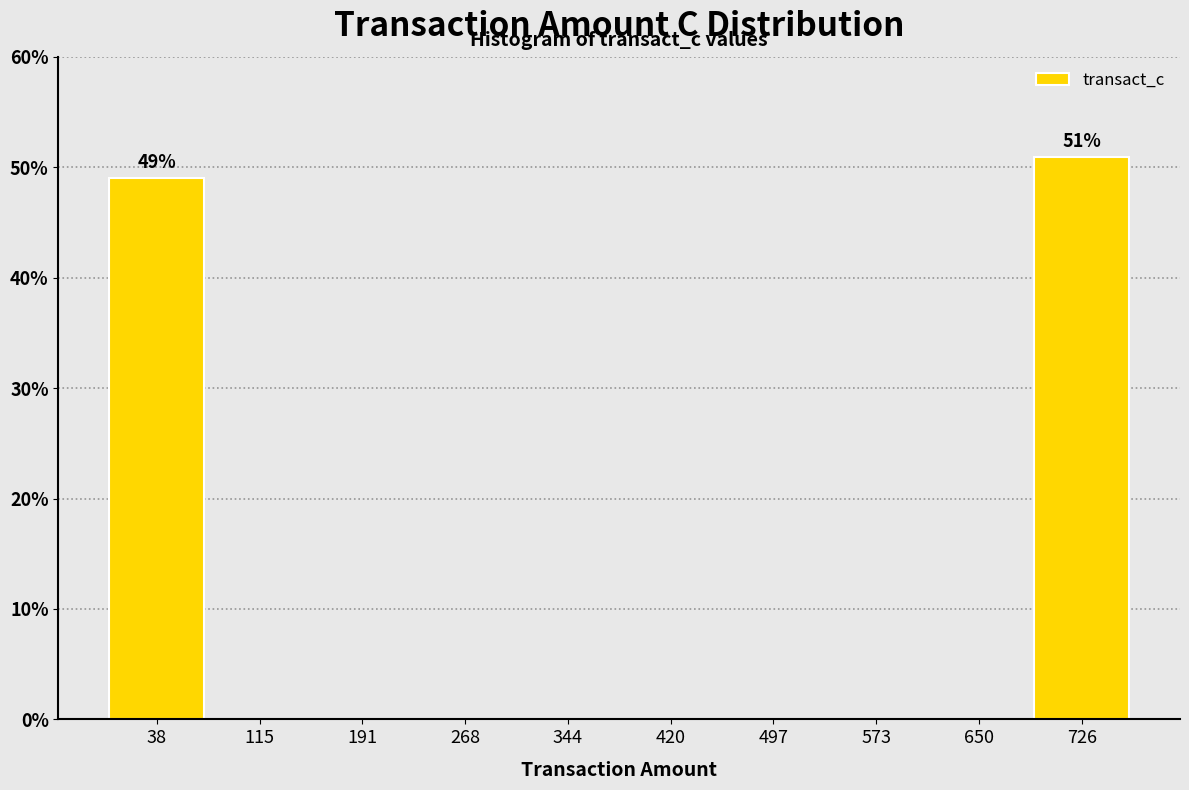

Which range on the x-axis has the tallest bar?

690 to 760